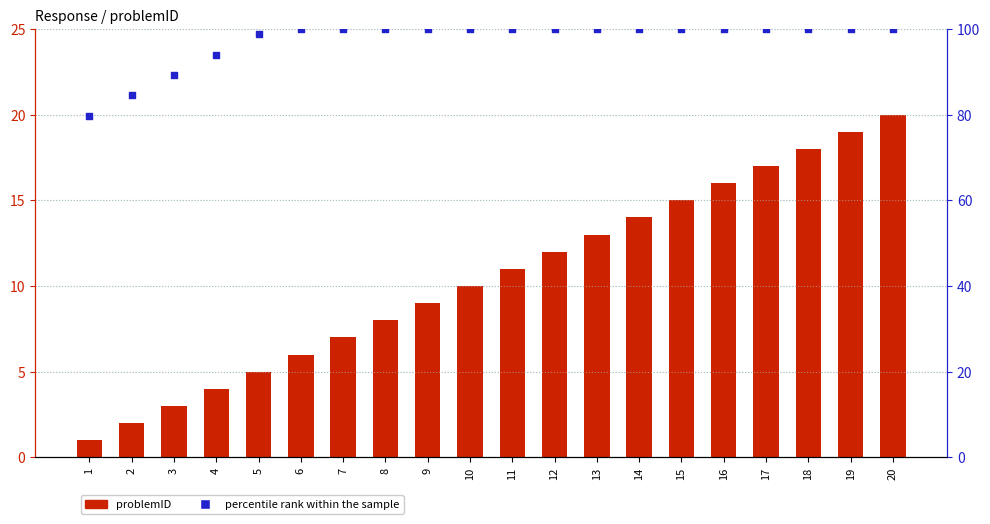

At which category is the sum across all series the highest?

20